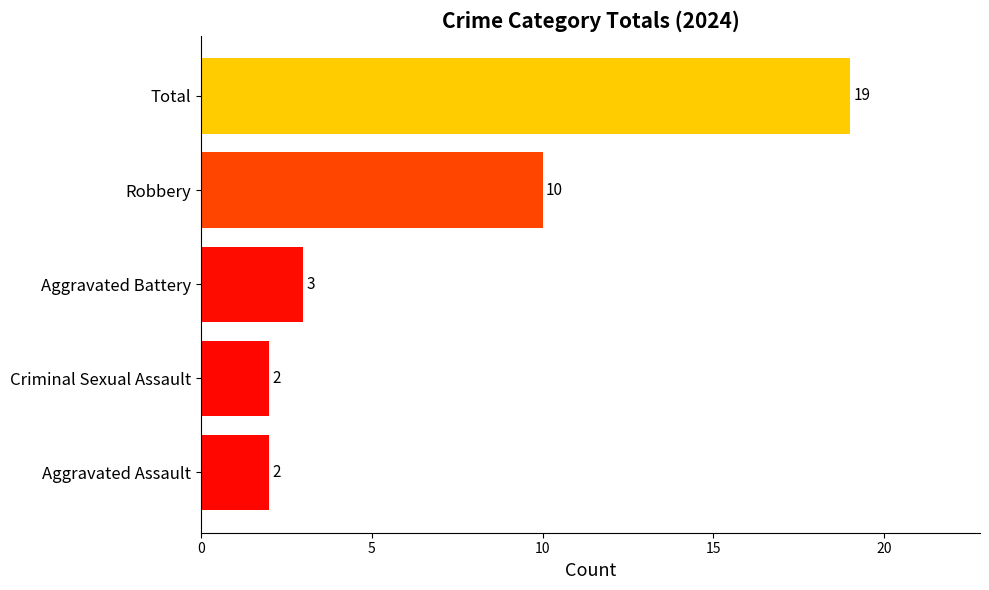

What is the sum of all values?

36